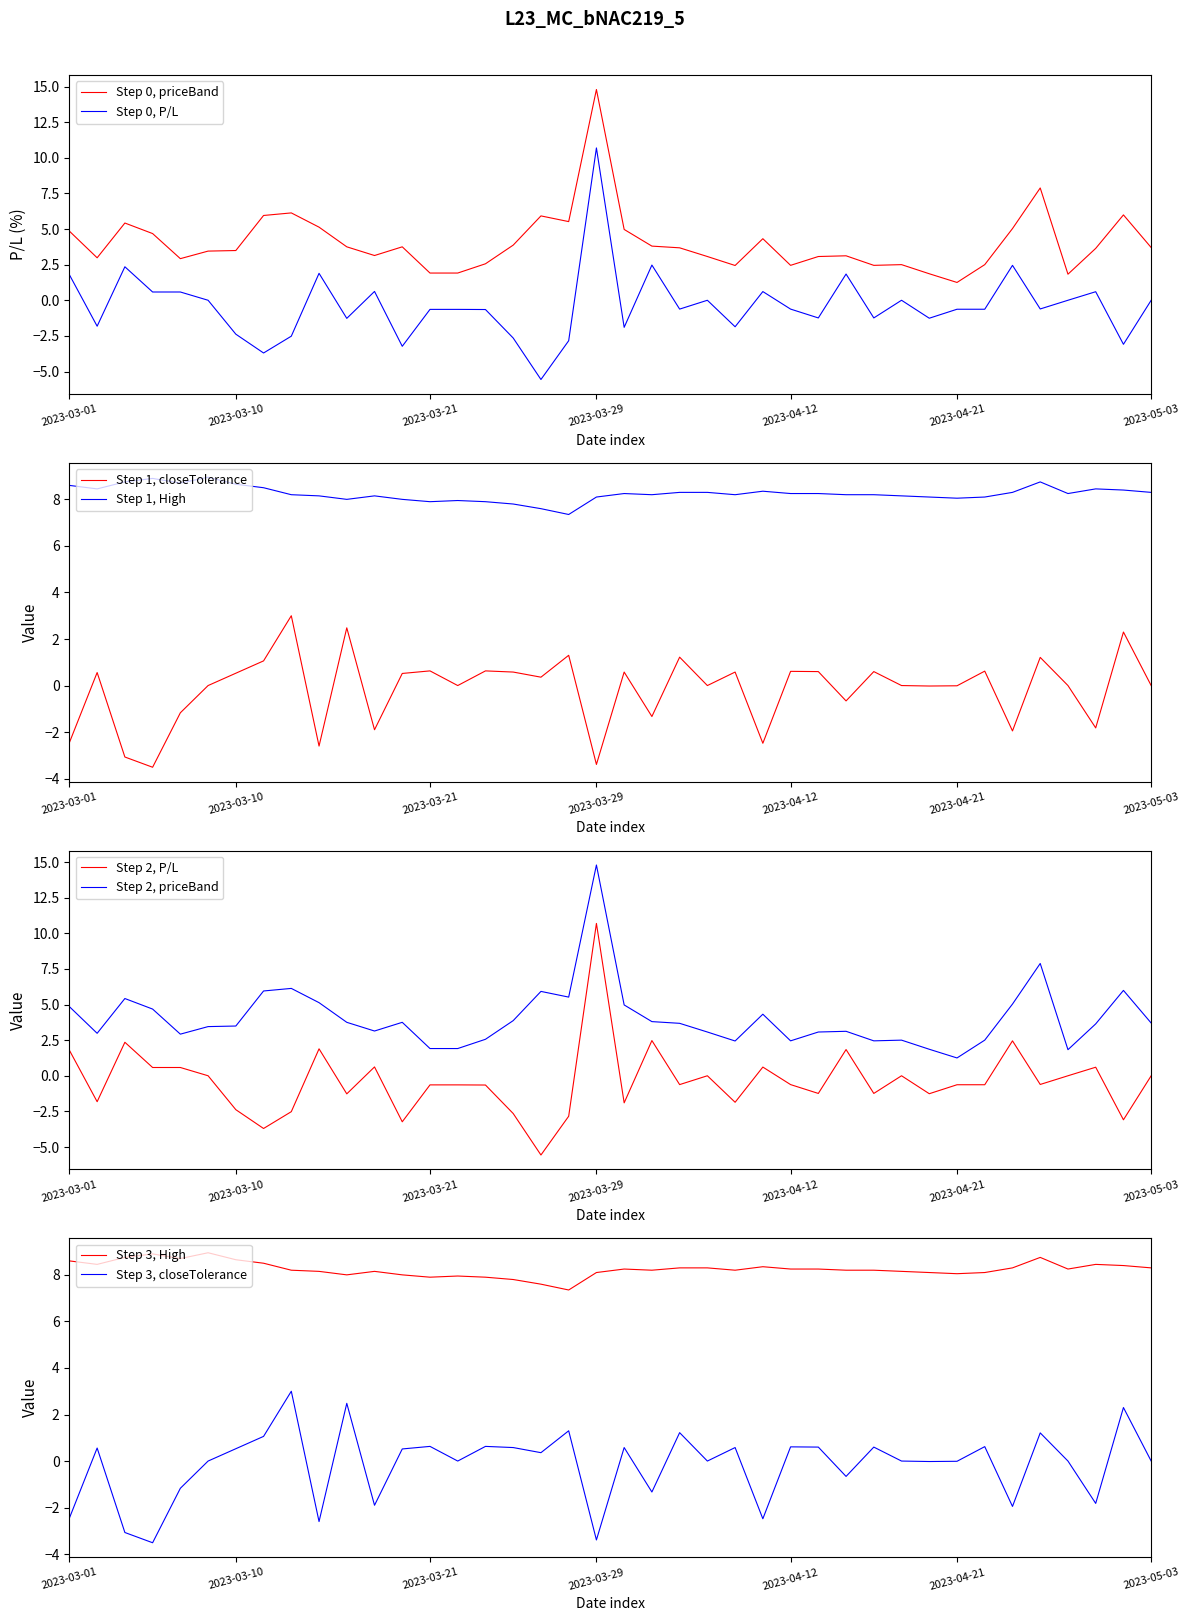

What is the label of the 35th point from the left?

34